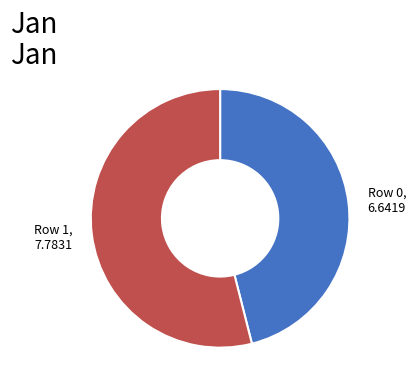

Is the sum of Row 0, 6.6419 and Row 1, 7.7831 greater than half?

Yes